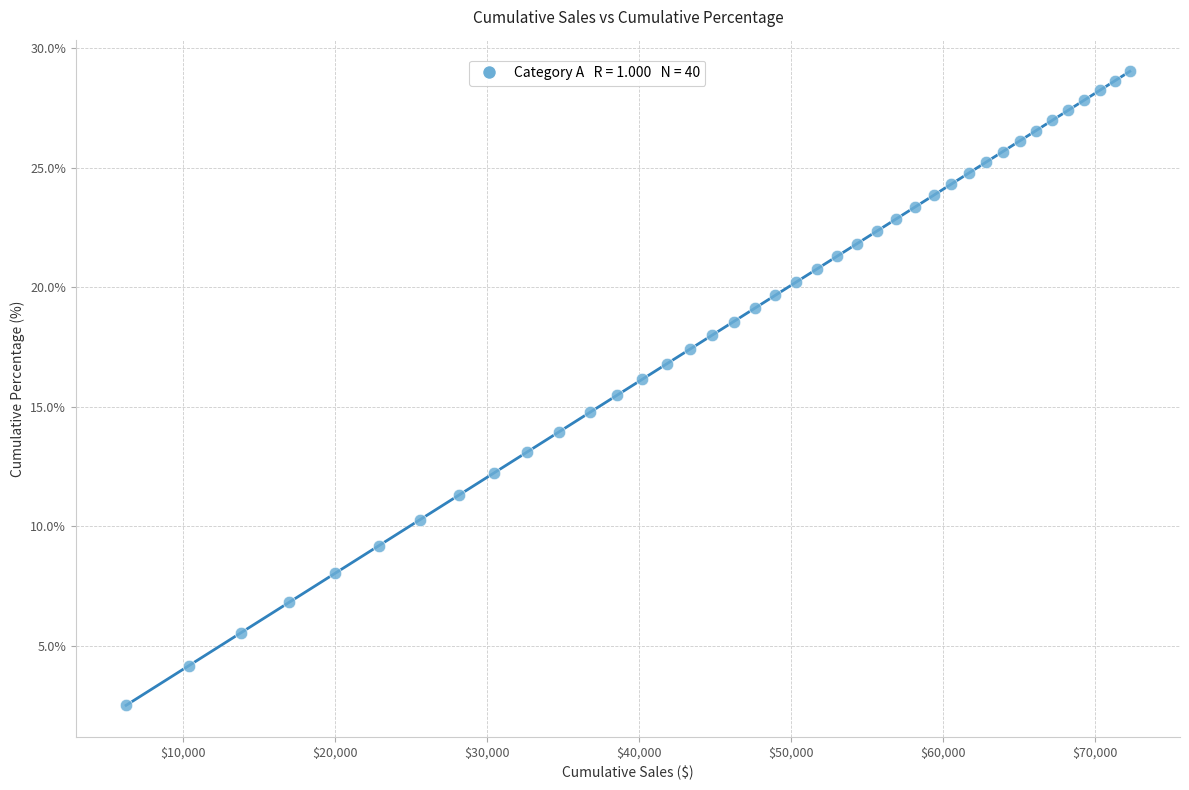

What is the range of Y values (max minus min)?

26.5